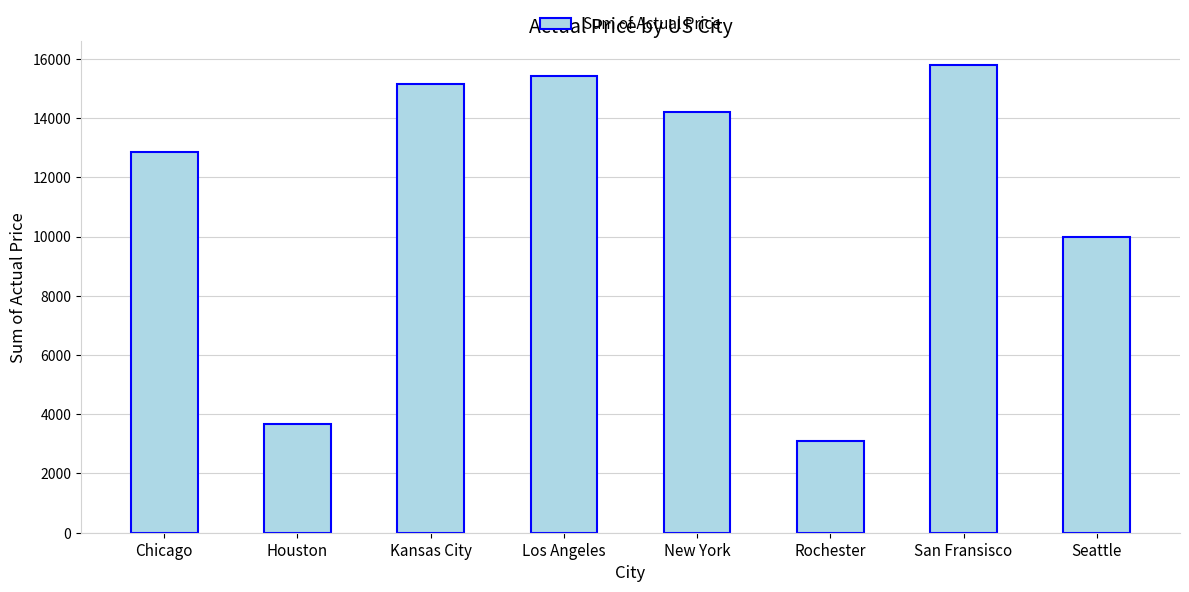

Rank the categories by value from lowest to highest.

Rochester, Houston, Seattle, Chicago, New York, Kansas City, Los Angeles, San Fransisco